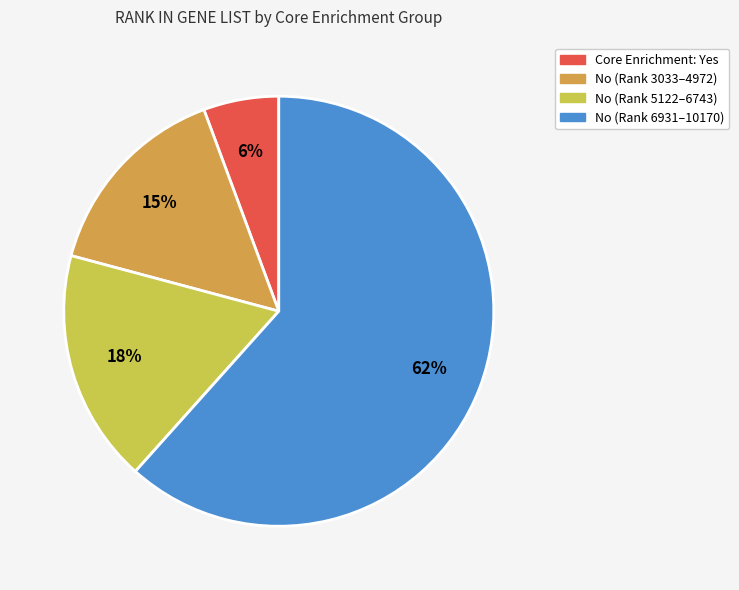

To the nearest percent, what is the average slice percentage?

25%